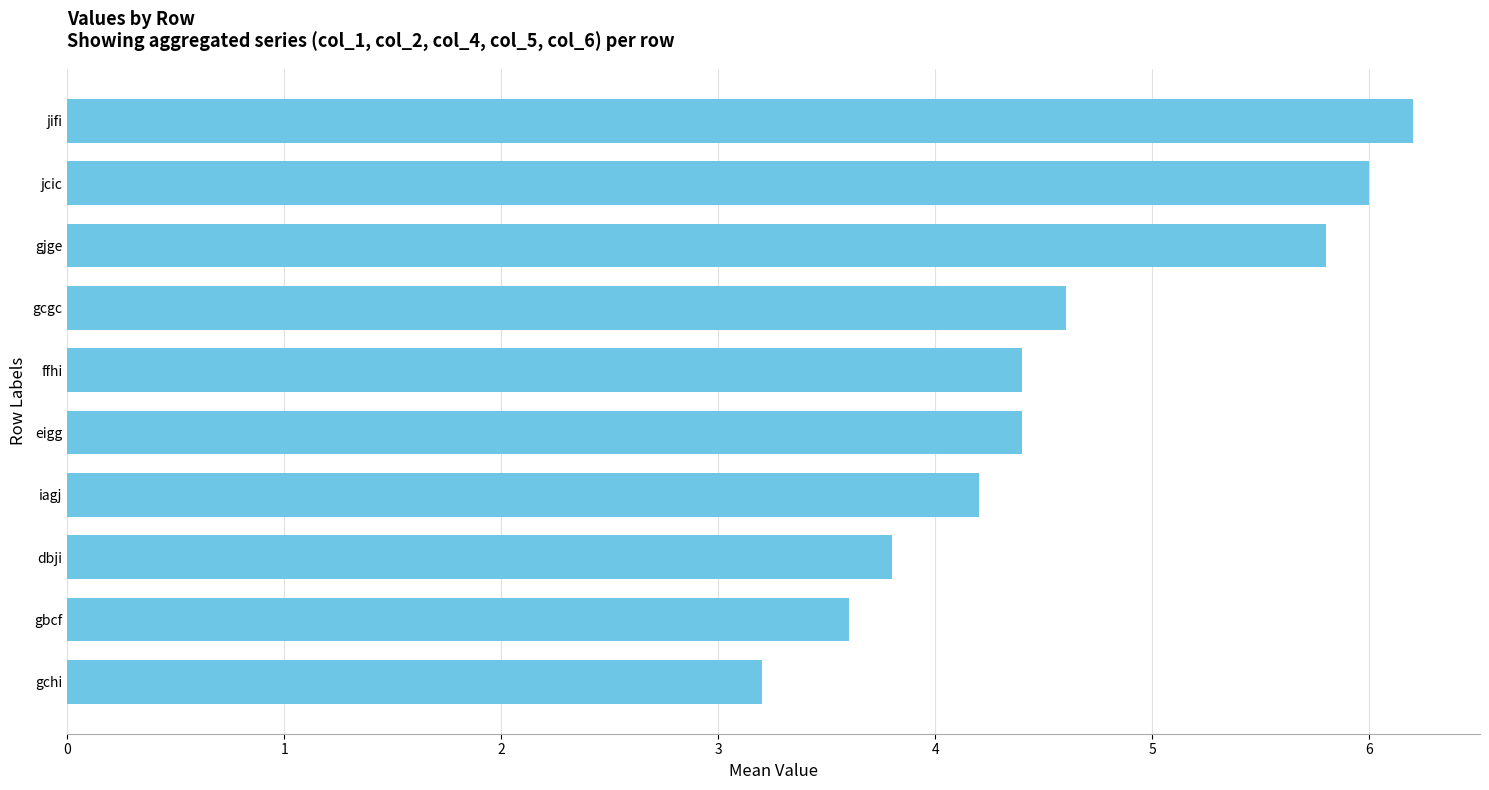

What is the maximum value shown in the chart?

6.2